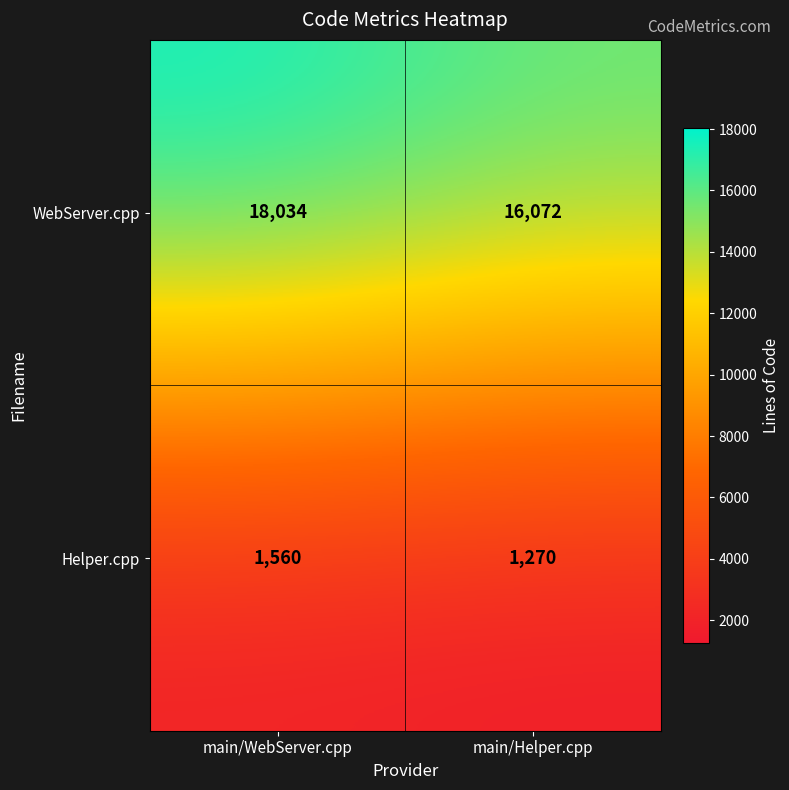

Reading left to right, extract all data points from this chart.

WebServer.cpp: main/WebServer.cpp=18034	main/Helper.cpp=16072
Helper.cpp: main/WebServer.cpp=1560	main/Helper.cpp=1270